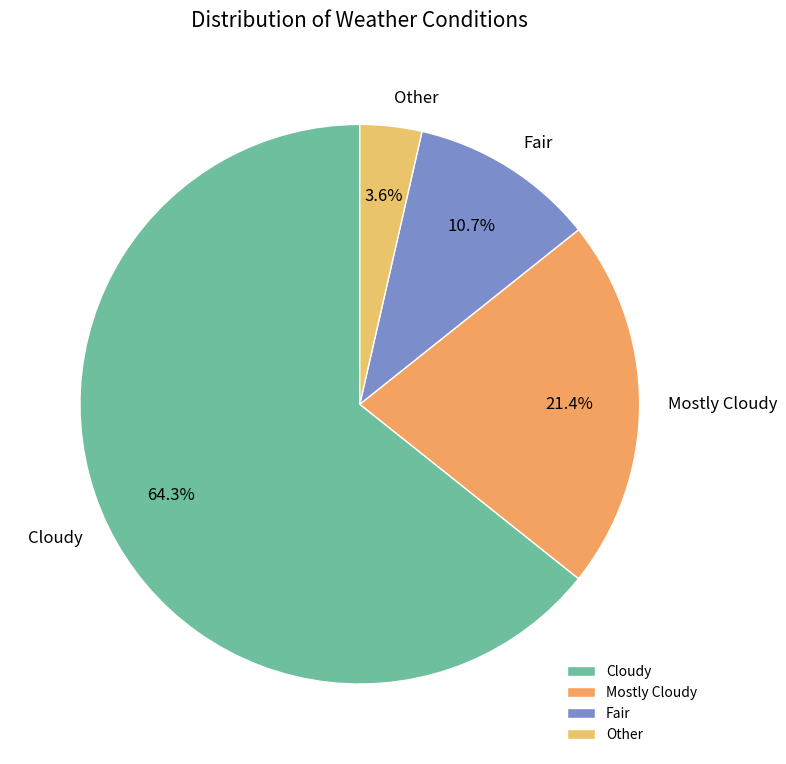

To the nearest percent, what portion does Cloudy represent?

64%